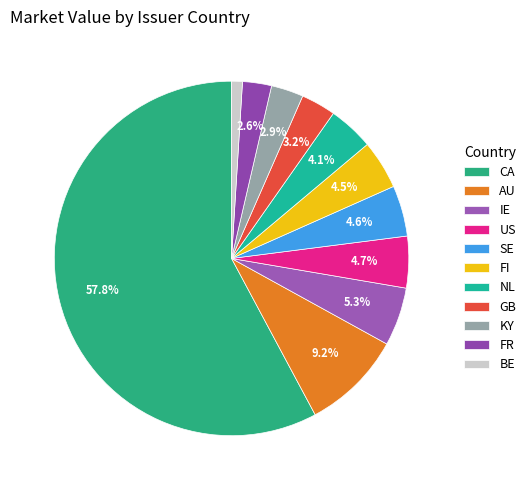

Count the number of slices in the pie.

11